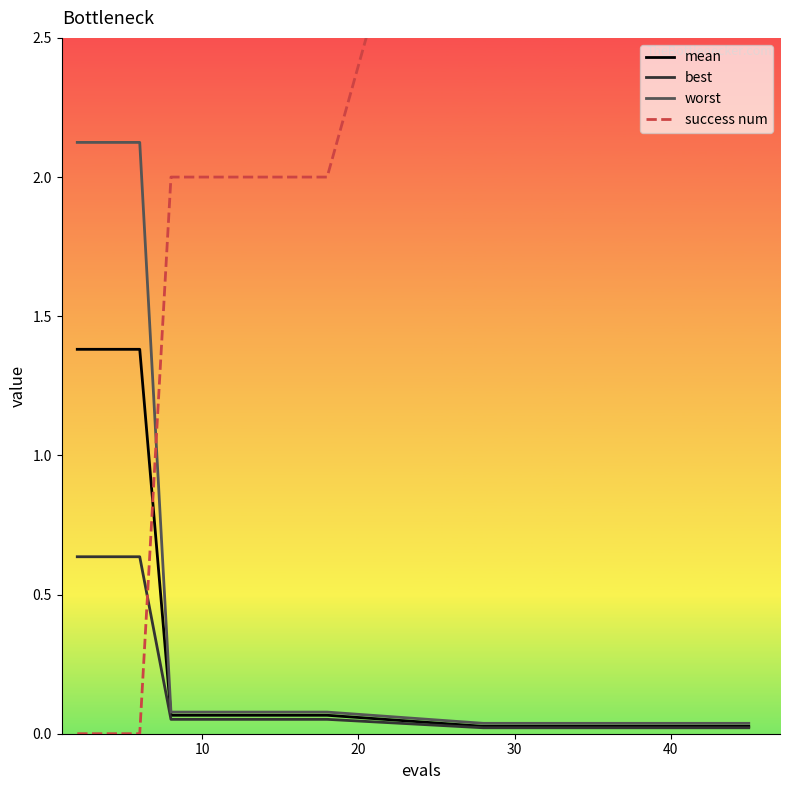

What is the maximum value for worst?

2.1